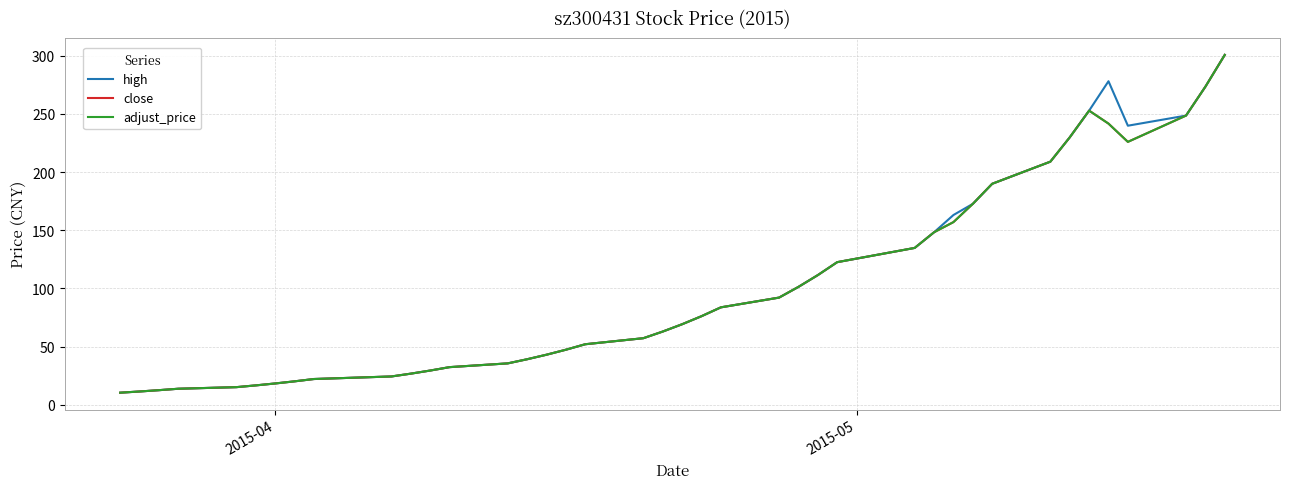

What is the maximum value shown in the chart?

300.8